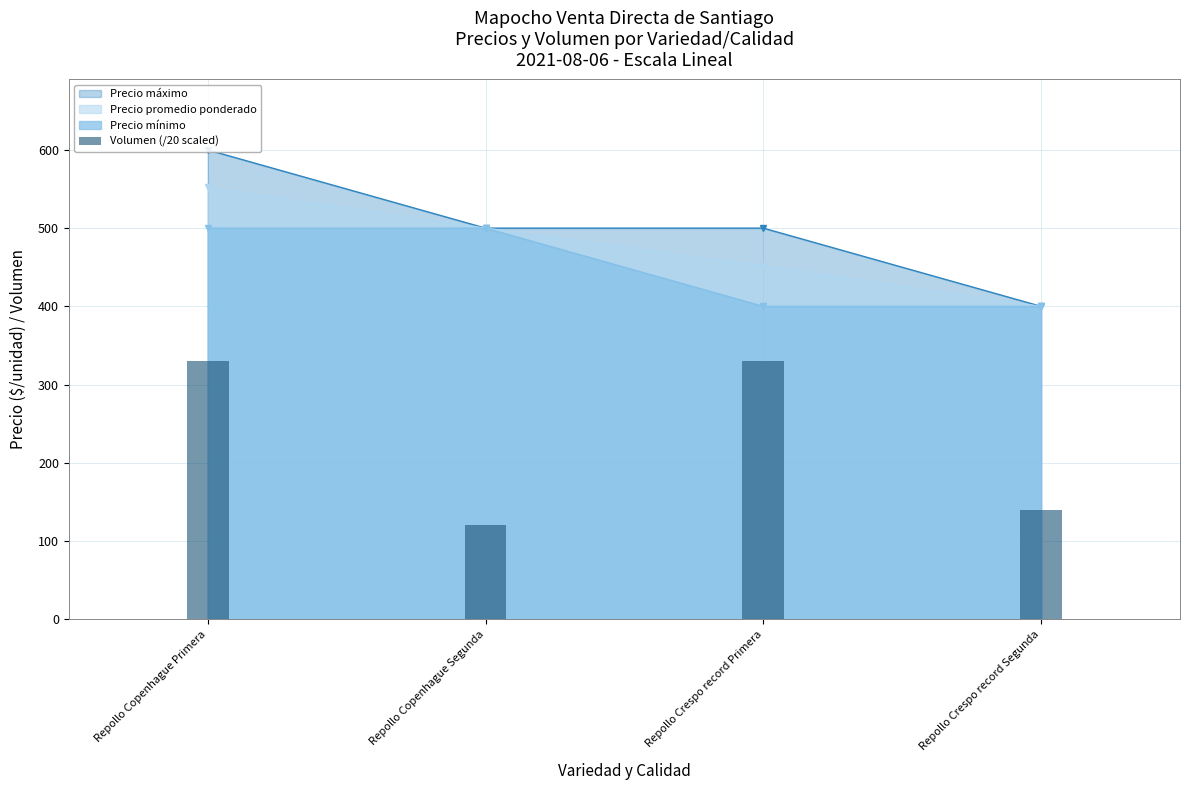

What is the value of the Precio promedio ponderado point at the 1st from the left?

552